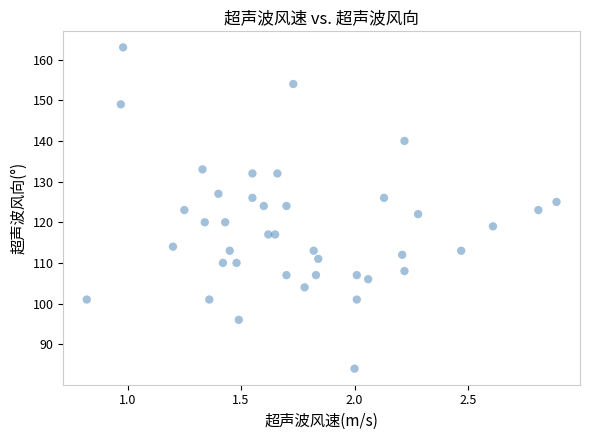

What is the range of Y values (max minus min)?

79